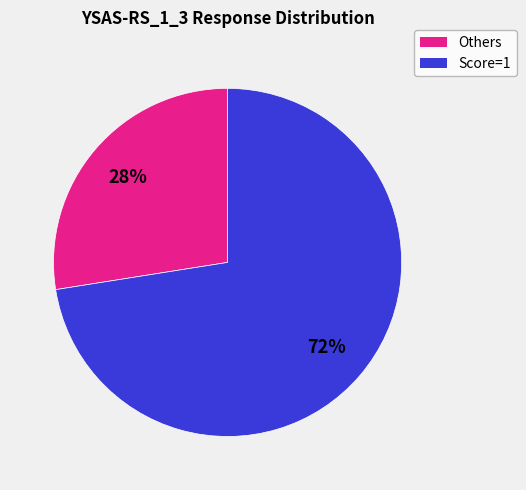

Does any single category account for the majority?

Yes